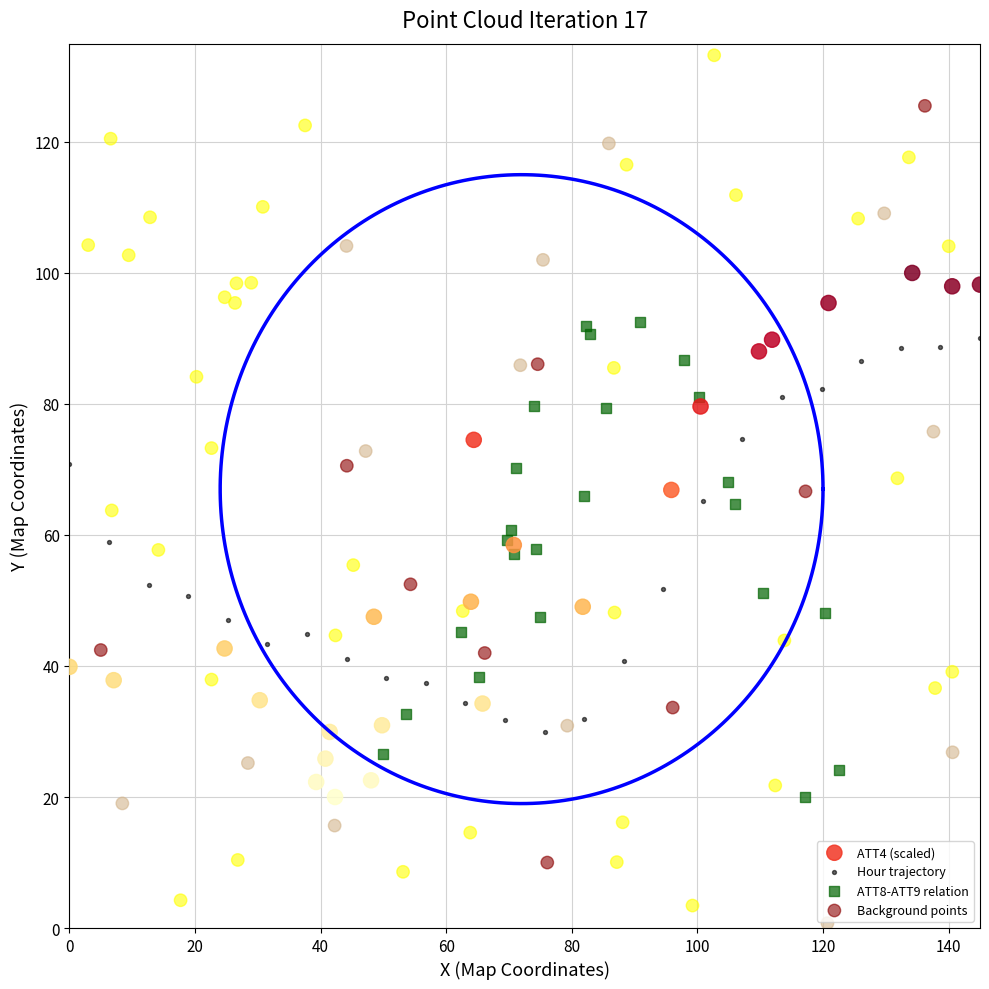

Which series has the largest Y range (max minus min)?

Background points